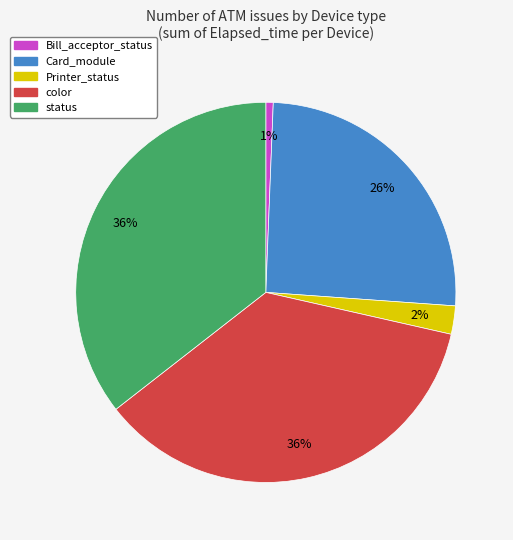

Is it true that Printer_status is 2% of the pie?

True